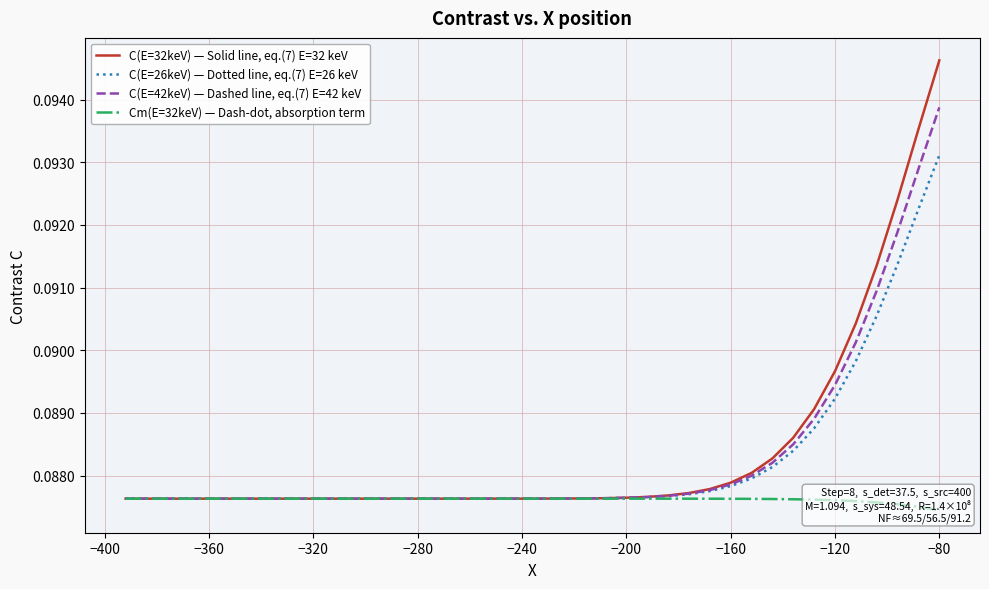

What is the maximum value shown in the chart?

0.1